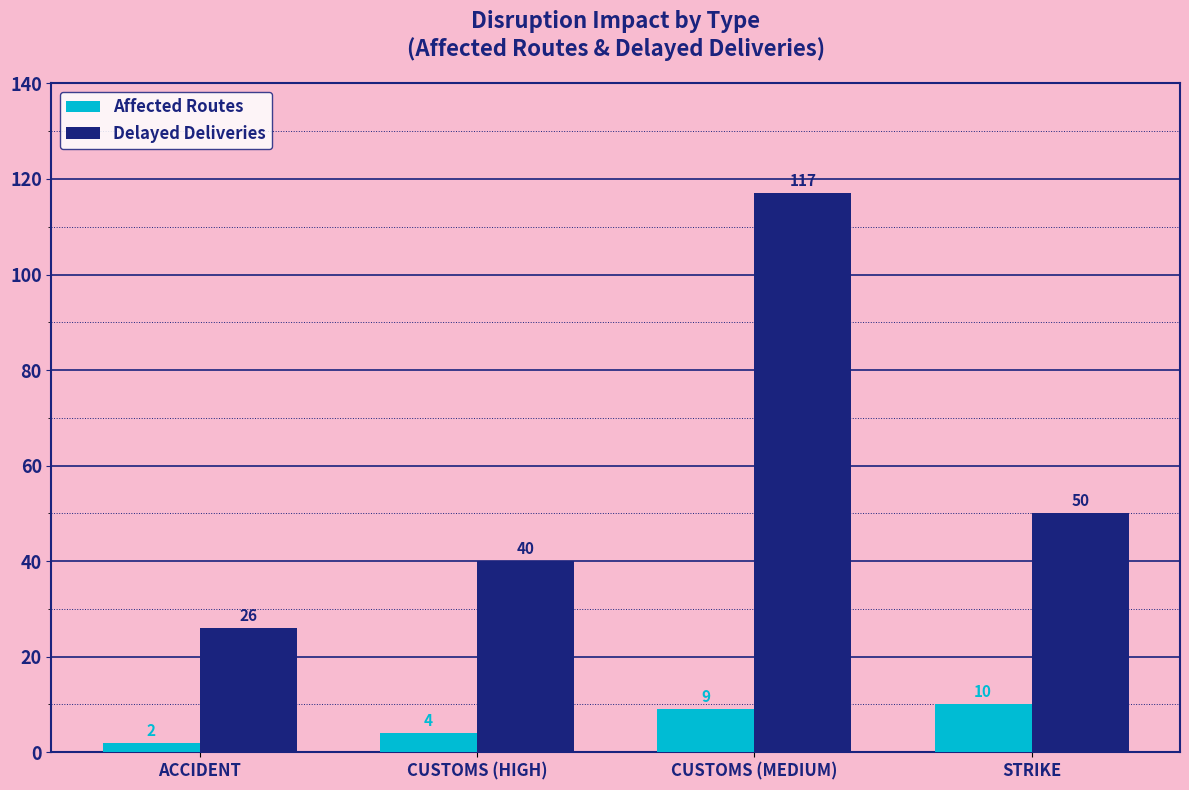

Reading left to right, extract all data points from this chart.

Affected Routes: ACCIDENT=2	CUSTOMS (HIGH)=4	CUSTOMS (MEDIUM)=9	STRIKE=10
Delayed Deliveries: ACCIDENT=26	CUSTOMS (HIGH)=40	CUSTOMS (MEDIUM)=117	STRIKE=50